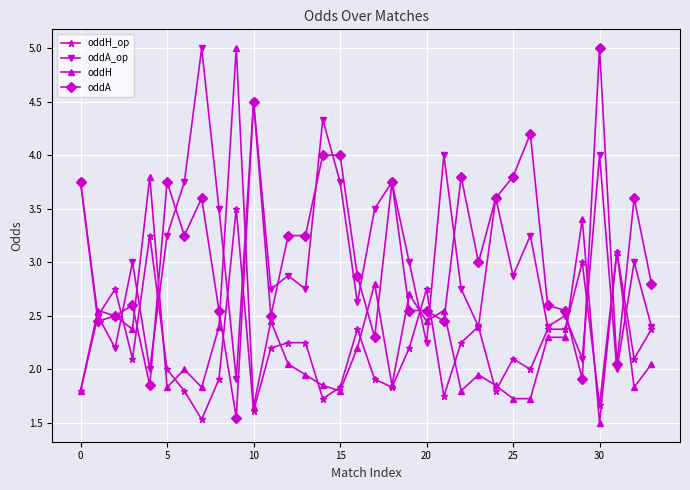

What is the minimum value for oddH_op?

1.5